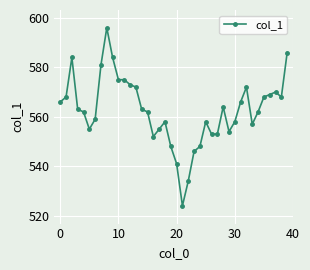

What is the smallest value displayed?

524